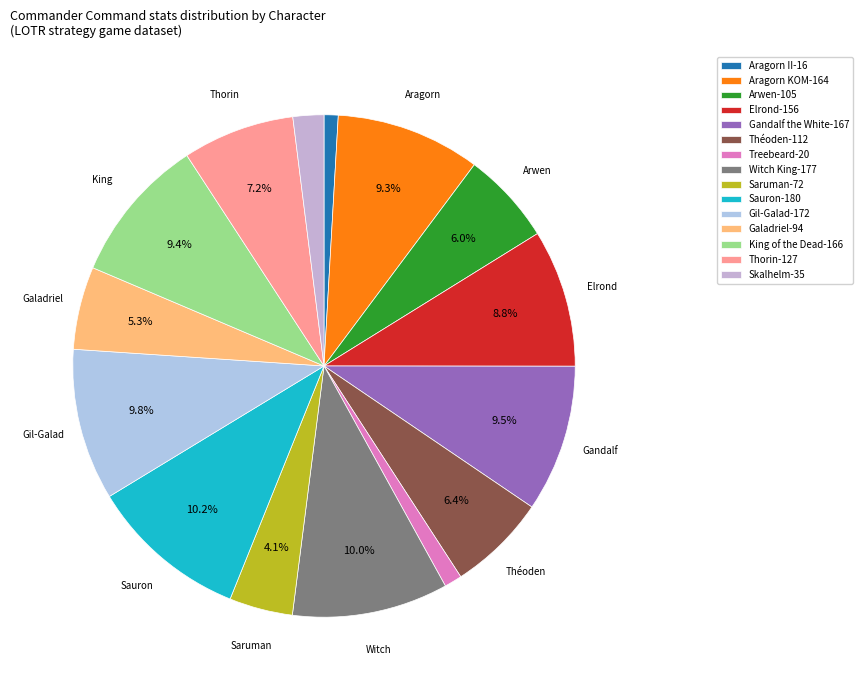

What is the largest slice in the pie chart?

Sauron